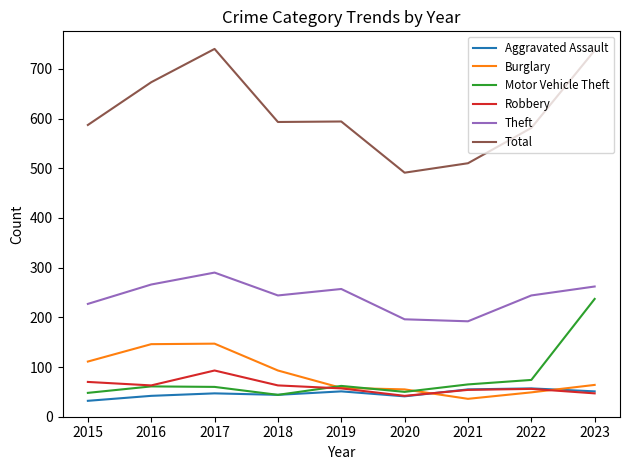

What is the total value across all series at 2019?

1079